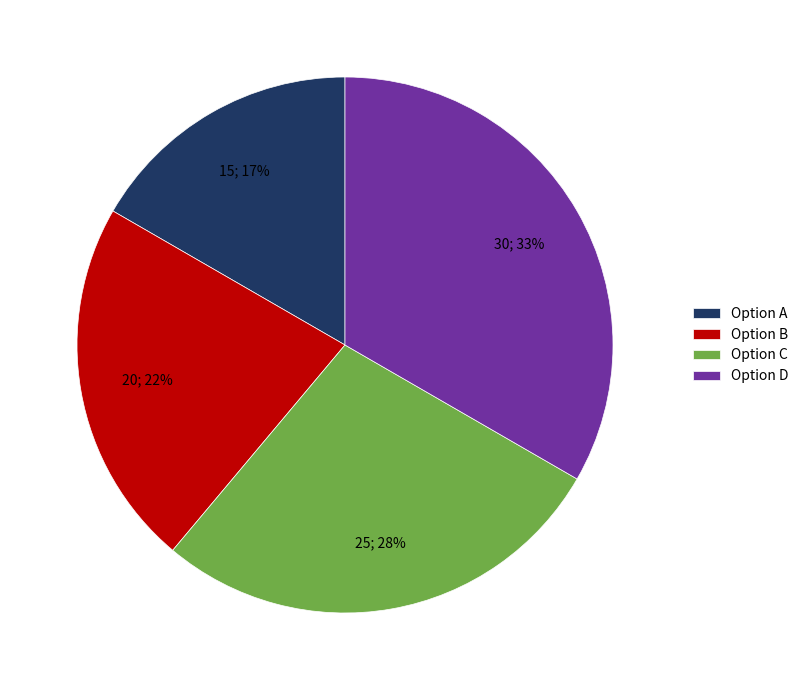

Count the number of slices in the pie.

4